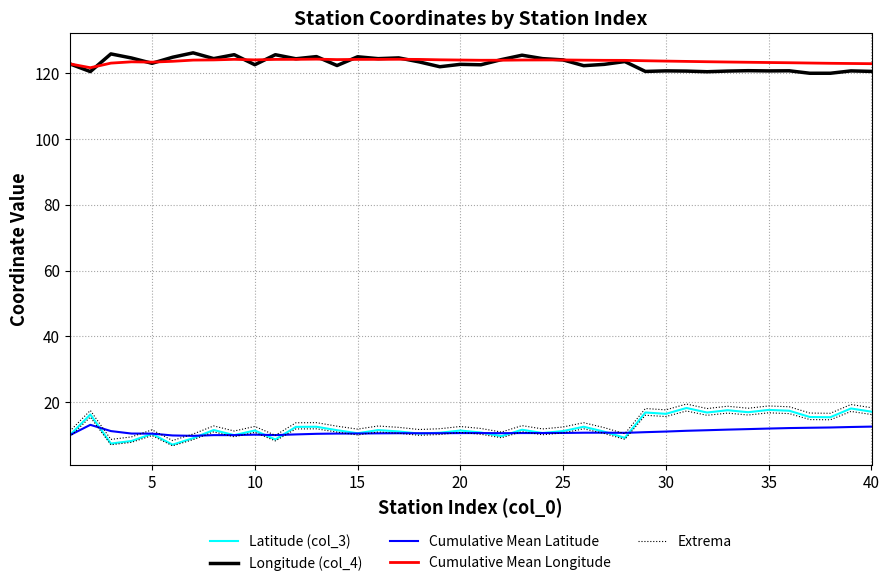

At how many categories does at least one series exceed 100?

40